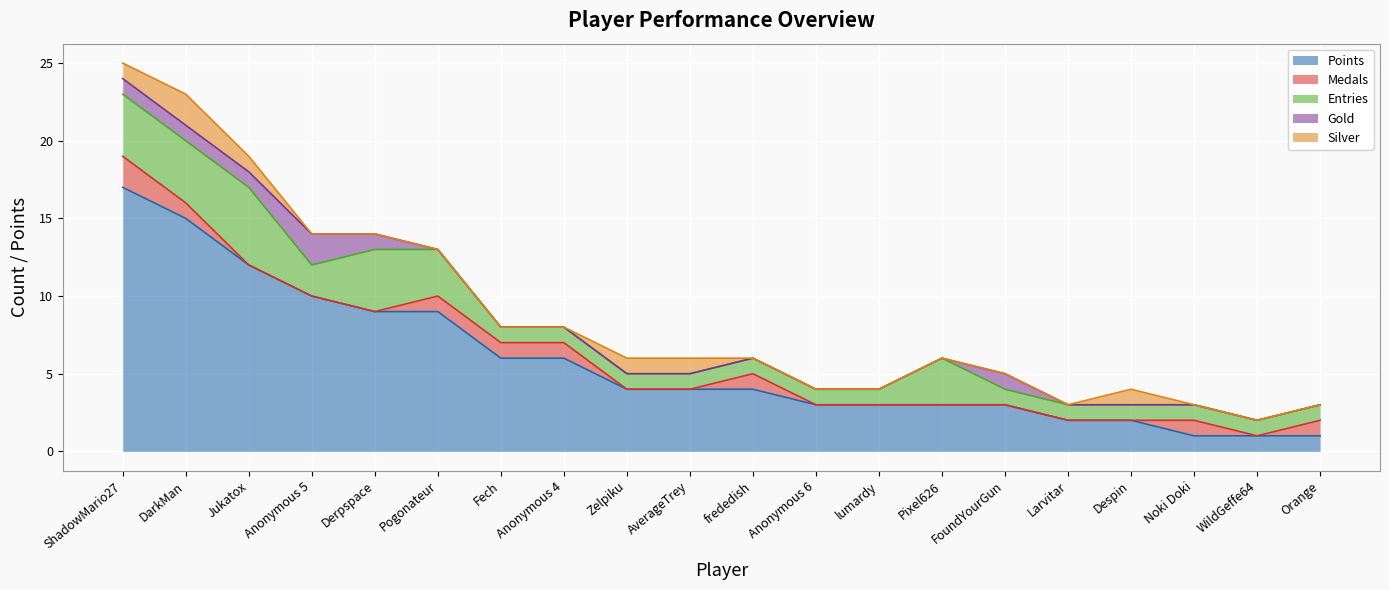

The Gold series shows 0 at Zelpiku. True or false?

True